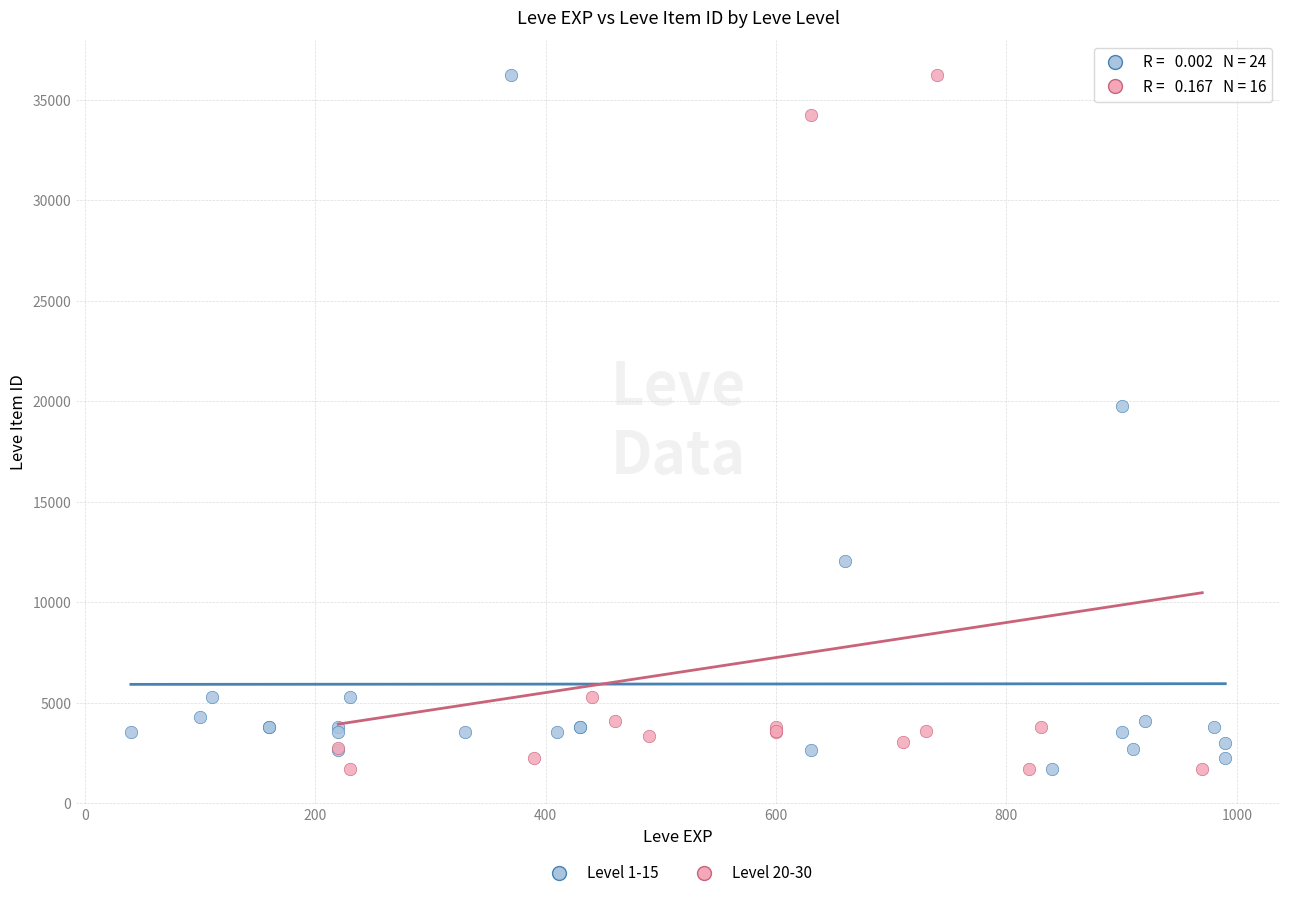

What are all the series names shown in the legend?

Level 1-15, Level 20-30